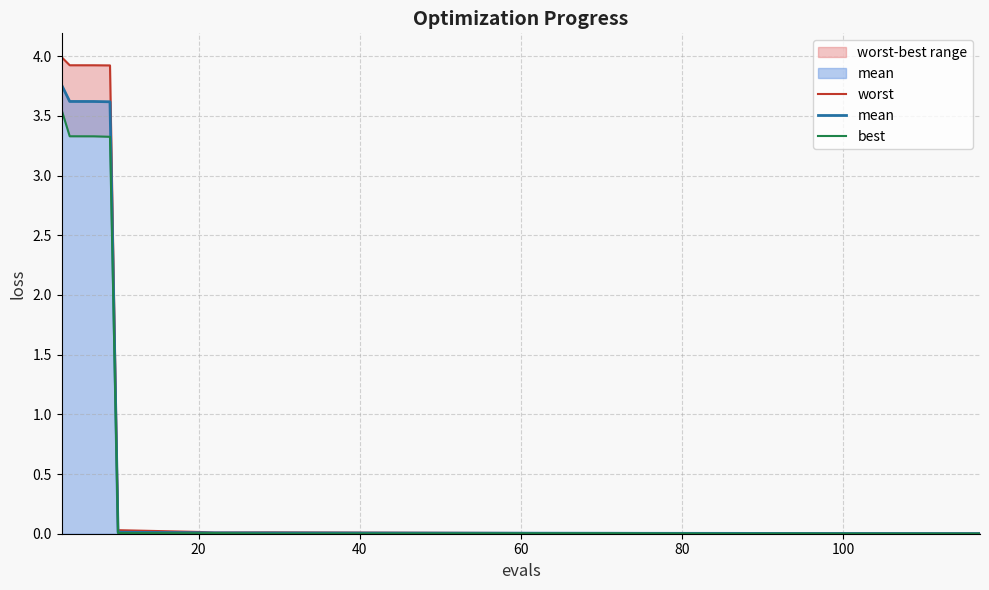

What is the maximum value for mean?

3.8